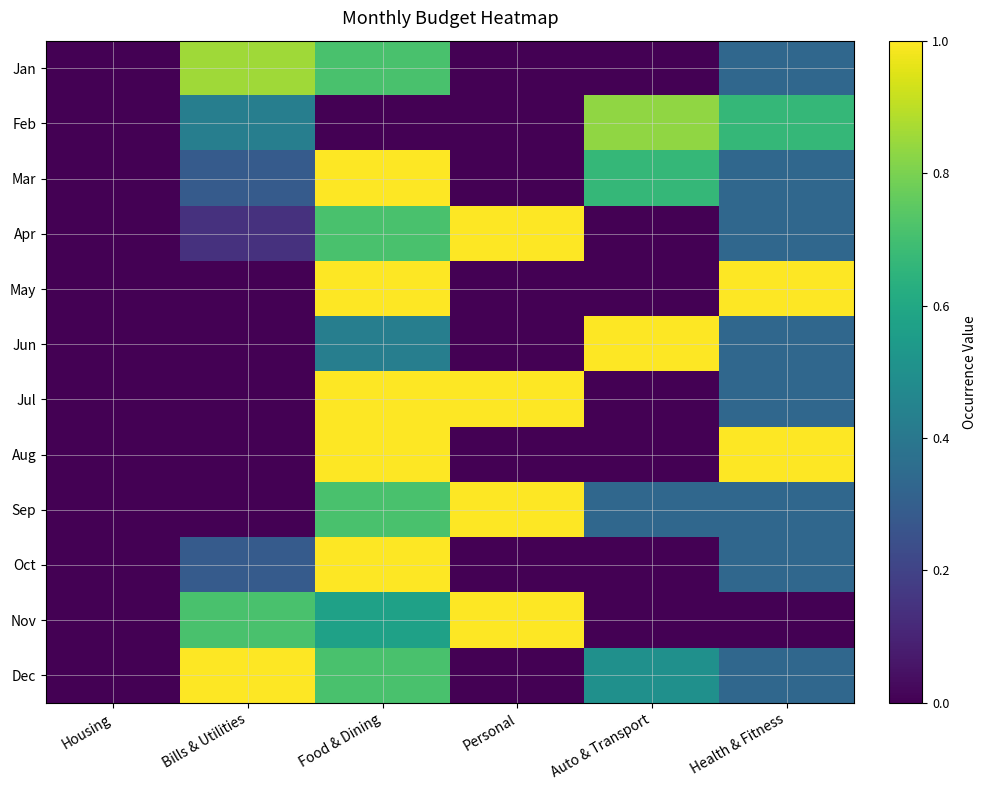

Reading left to right, list all the values displayed in this chart.

Jan: Housing=0.0	Bills & Utilities=0.9	Food & Dining=0.7	Personal=0.0	Auto & Transport=0.0	Health & Fitness=0.3
Feb: Housing=0.0	Bills & Utilities=0.4	Food & Dining=0.0	Personal=0.0	Auto & Transport=0.8	Health & Fitness=0.7
Mar: Housing=0.0	Bills & Utilities=0.3	Food & Dining=1.0	Personal=0.0	Auto & Transport=0.7	Health & Fitness=0.3
Apr: Housing=0.0	Bills & Utilities=0.1	Food & Dining=0.7	Personal=1.0	Auto & Transport=0.0	Health & Fitness=0.3
May: Housing=0.0	Bills & Utilities=0.0	Food & Dining=1.0	Personal=0.0	Auto & Transport=0.0	Health & Fitness=1.0
Jun: Housing=0.0	Bills & Utilities=0.0	Food & Dining=0.4	Personal=0.0	Auto & Transport=1.0	Health & Fitness=0.3
Jul: Housing=0.0	Bills & Utilities=0.0	Food & Dining=1.0	Personal=1.0	Auto & Transport=0.0	Health & Fitness=0.3
Aug: Housing=0.0	Bills & Utilities=0.0	Food & Dining=1.0	Personal=0.0	Auto & Transport=0.0	Health & Fitness=1.0
Sep: Housing=0.0	Bills & Utilities=0.0	Food & Dining=0.7	Personal=1.0	Auto & Transport=0.3	Health & Fitness=0.3
Oct: Housing=0.0	Bills & Utilities=0.3	Food & Dining=1.0	Personal=0.0	Auto & Transport=0.0	Health & Fitness=0.3
Nov: Housing=0.0	Bills & Utilities=0.7	Food & Dining=0.6	Personal=1.0	Auto & Transport=0.0	Health & Fitness=0.0
Dec: Housing=0.0	Bills & Utilities=1.0	Food & Dining=0.7	Personal=0.0	Auto & Transport=0.5	Health & Fitness=0.3